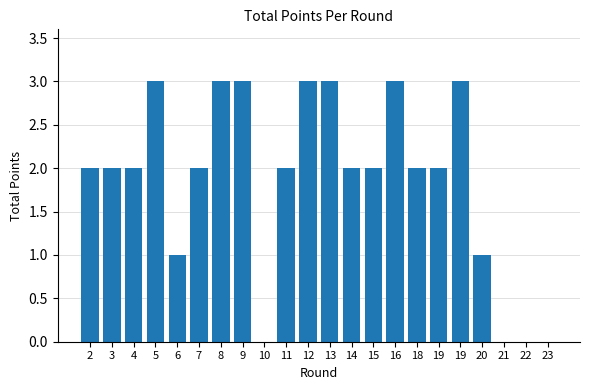

The value at 16 is 1. True or false?

False